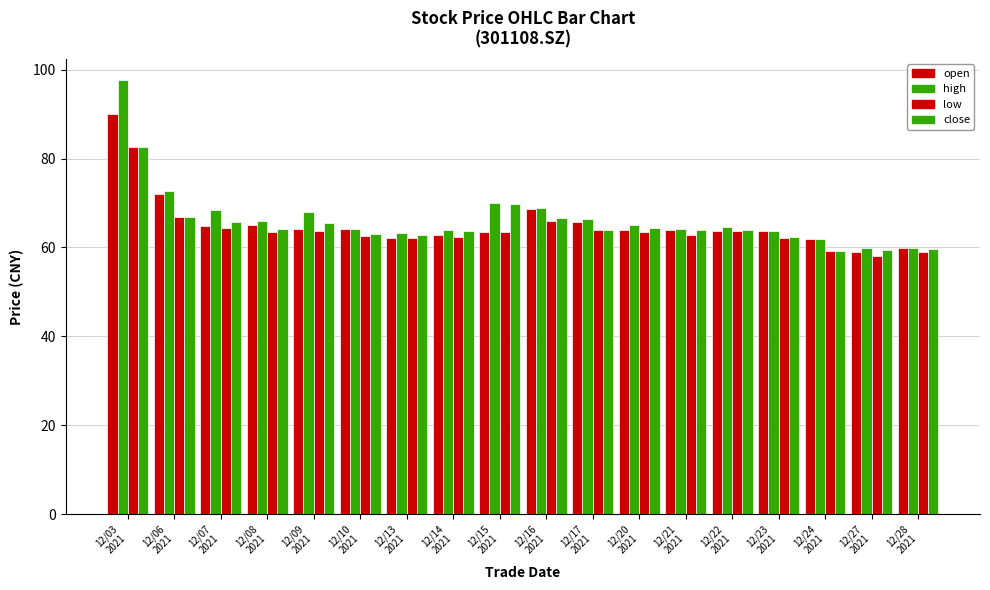

How many distinct data groups are displayed?

4